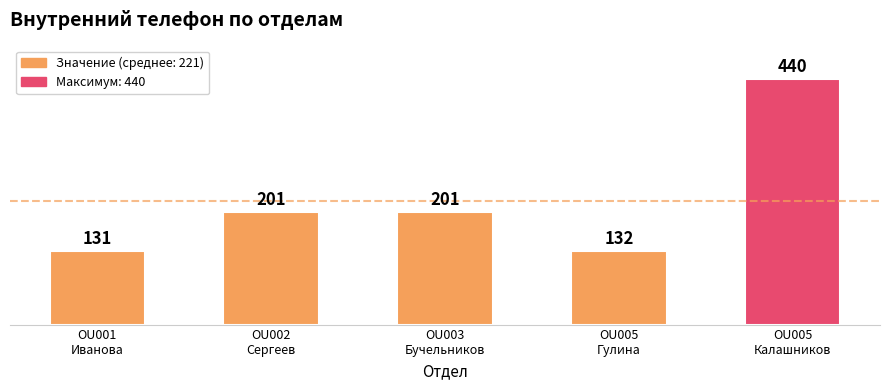

Read the value at OU001
Иванова.

131